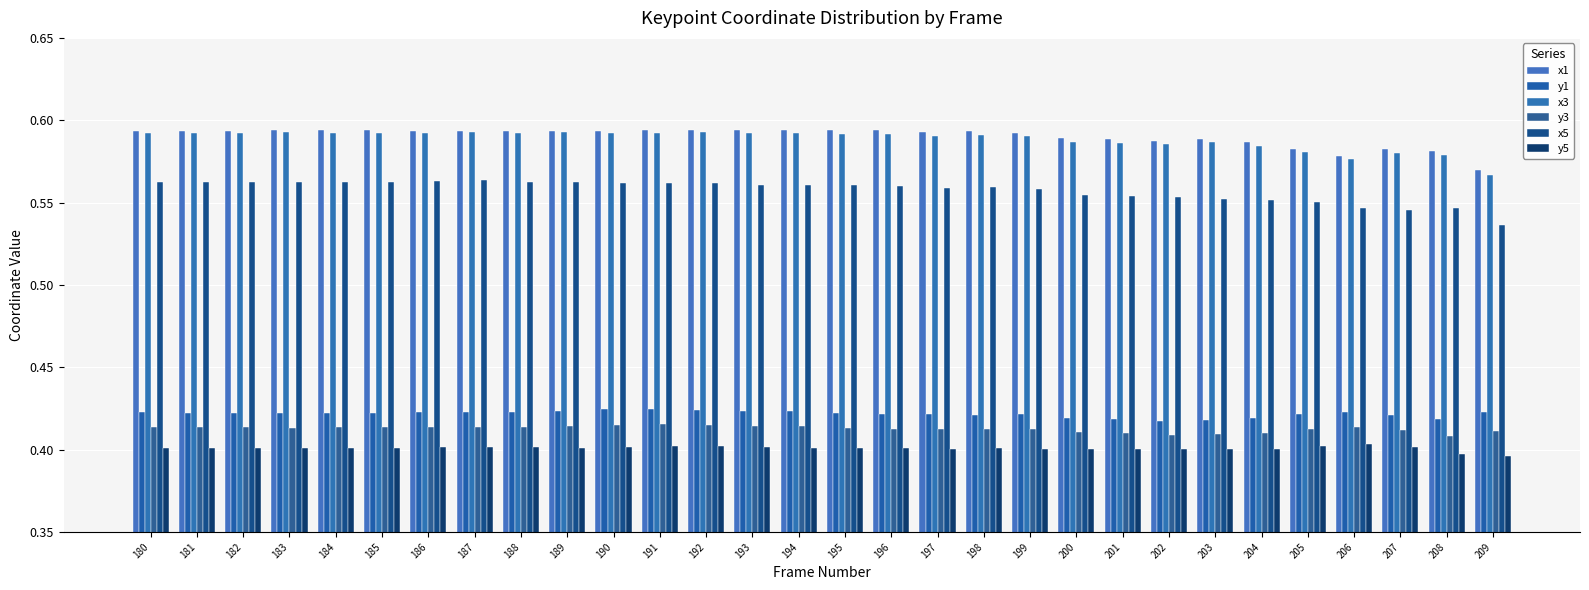

What are all the series names shown in the legend?

x1, y1, x3, y3, x5, y5